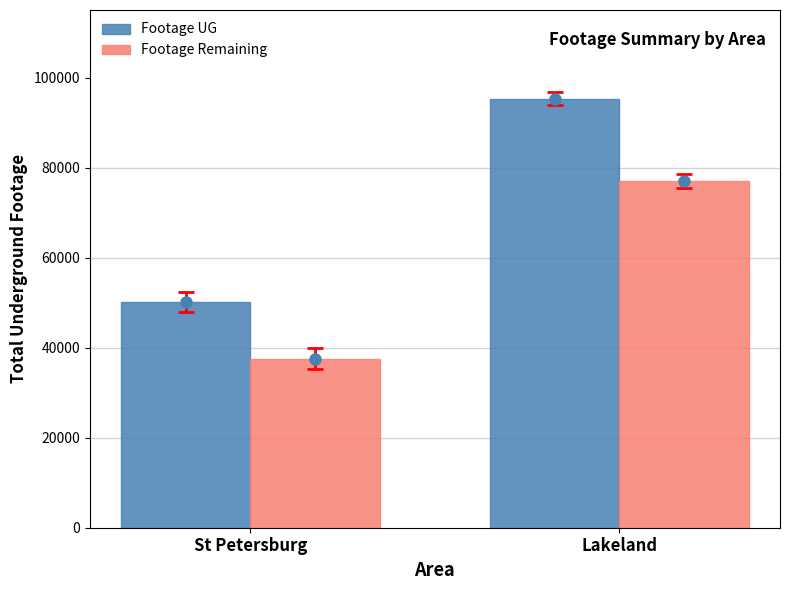

What is the label of the 1st bar from the left?

St Petersburg